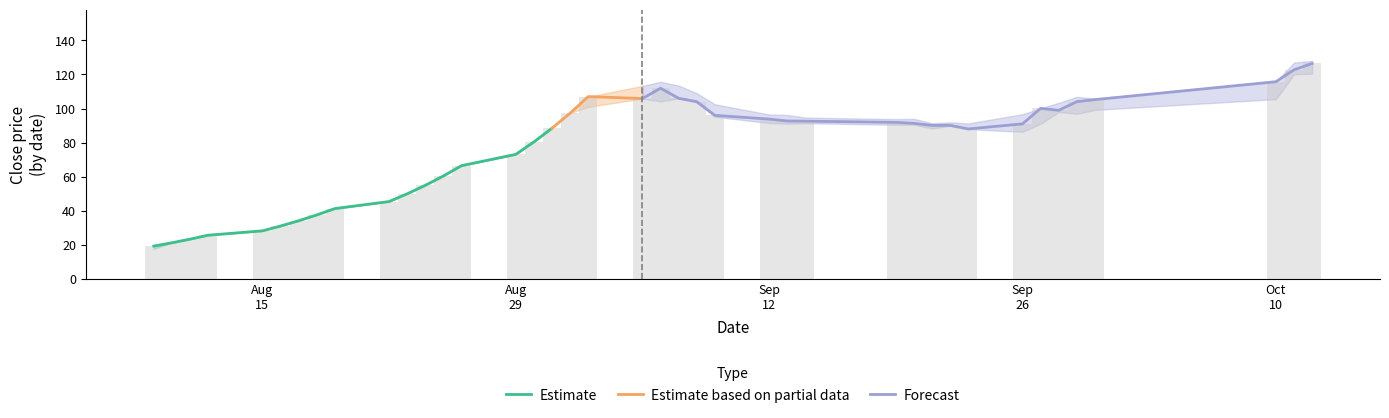

What position from the left is 24?

25